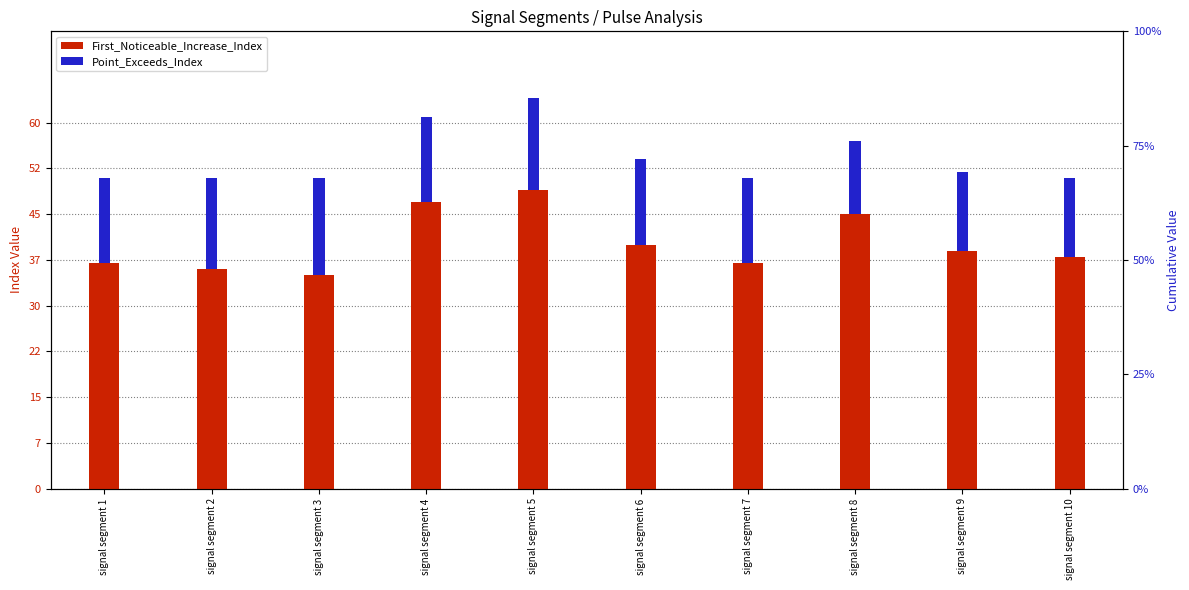

How many Point_Exceeds_Index values are between 13 and 15?

8